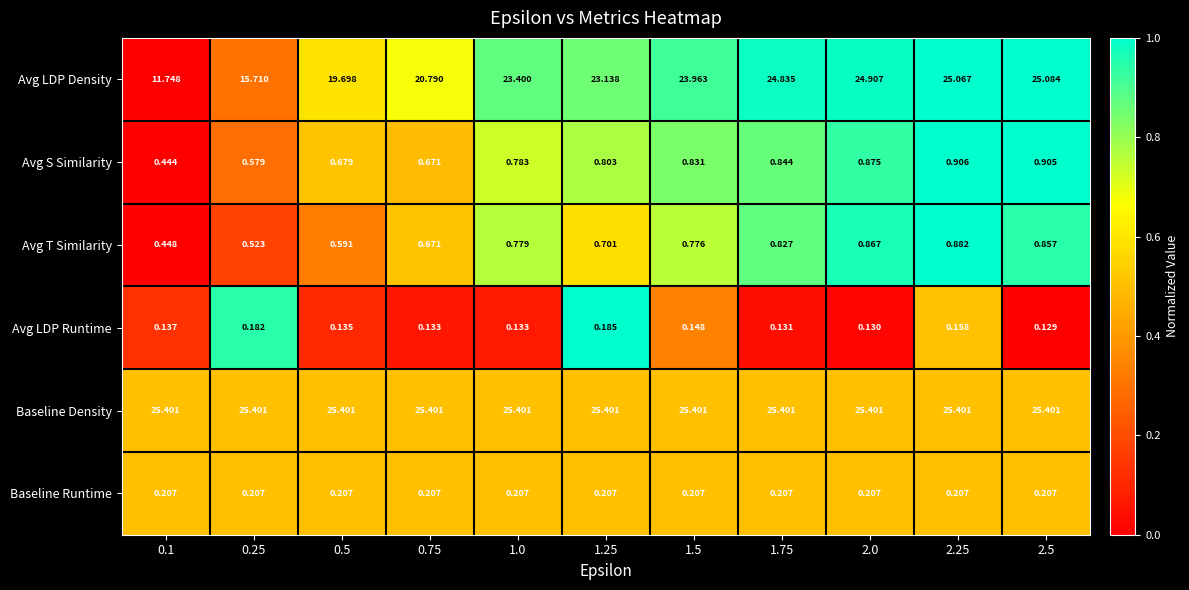

Which series has the largest total across all categories?

Baseline Density